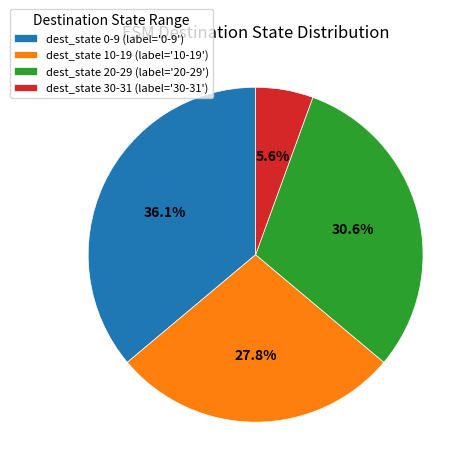

Do dest_state 20-29 (label='20-29') and dest_state 0-9 (label='0-9') together represent more than half of the pie?

Yes